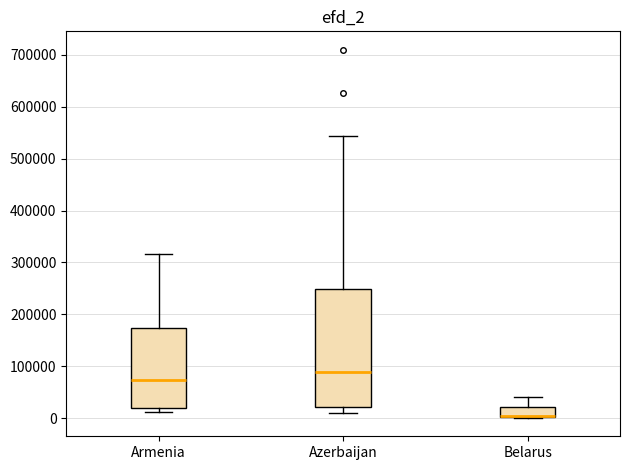

Which box is the tallest, from its lower edge to its upper edge?

Azerbaijan